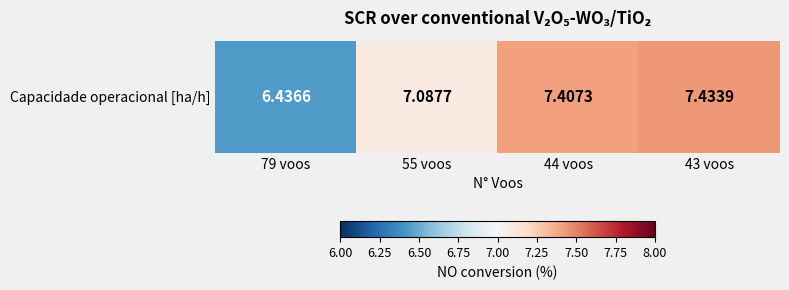

The chart shows a value of 7.4 at 44 voos. True or false?

True